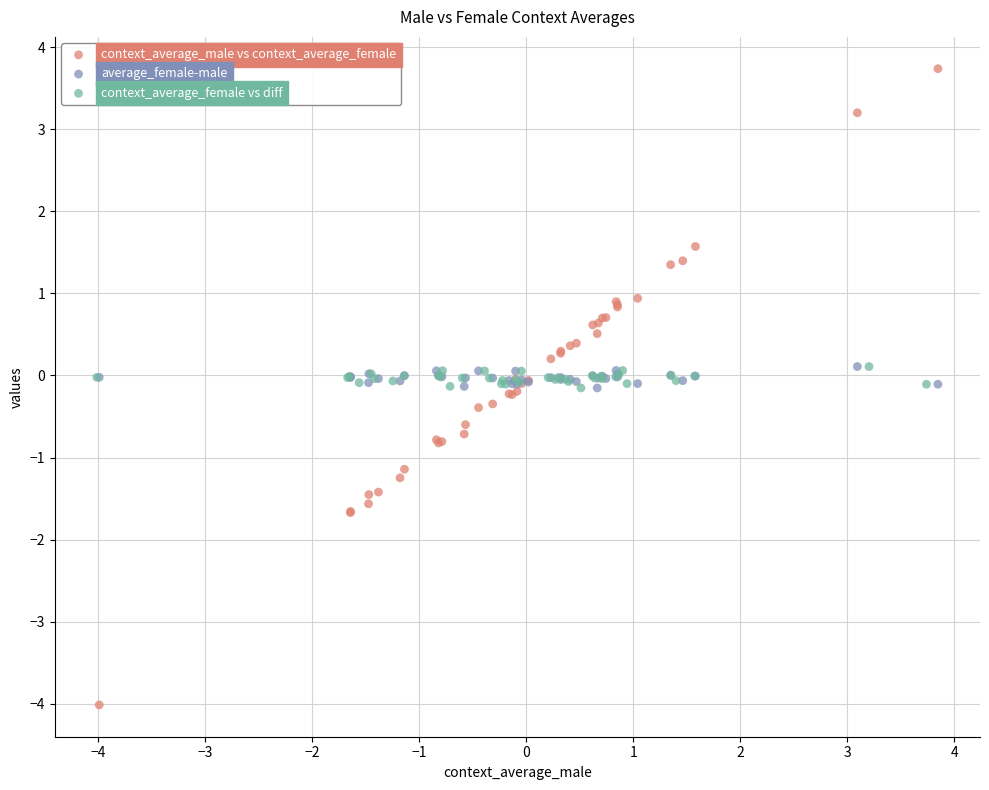

Which series reaches the maximum Y coordinate?

context_average_male vs context_average_female